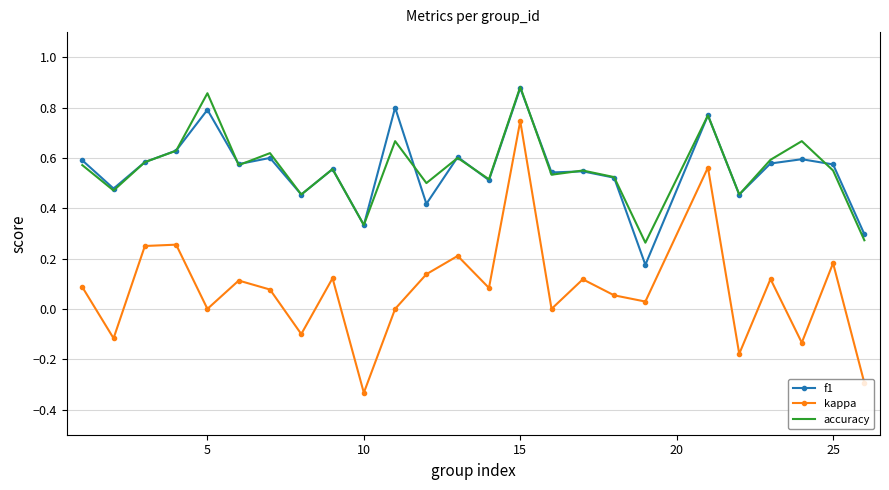

True or false: kappa and accuracy intersect in this chart.

False